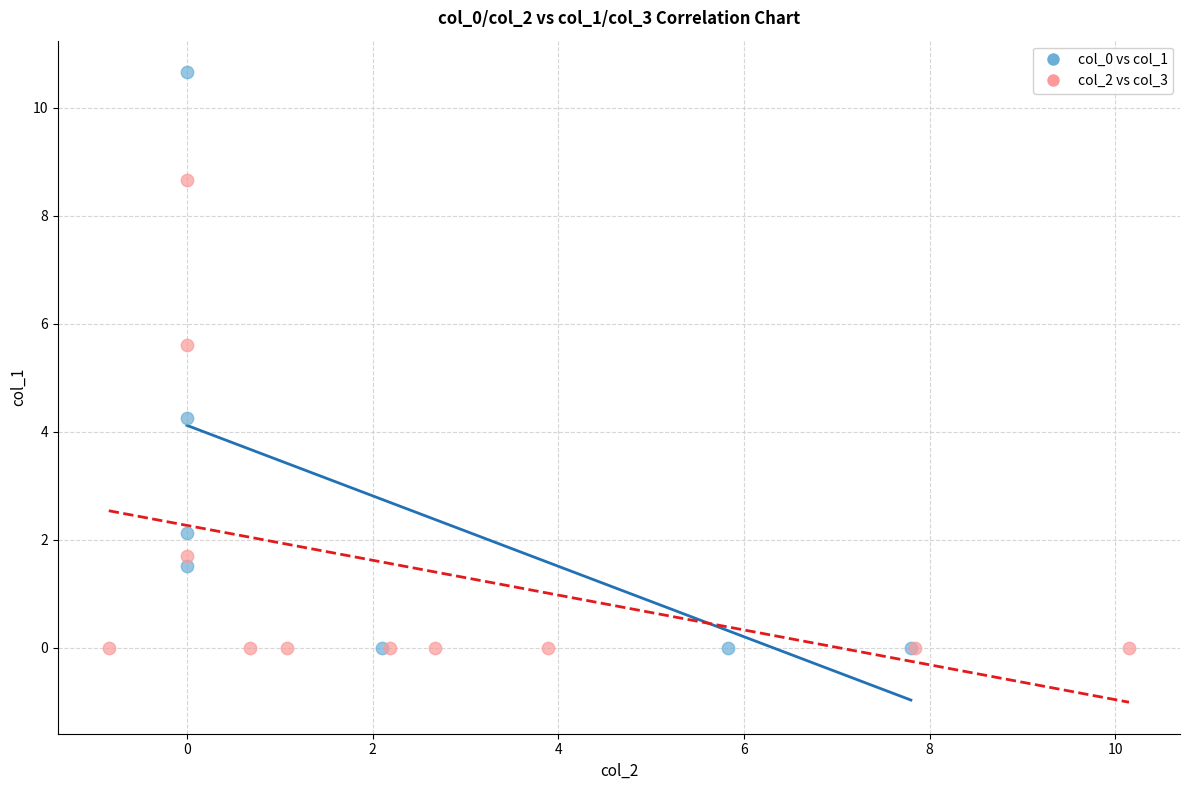

Which series reaches the maximum Y coordinate?

col_0 vs col_1